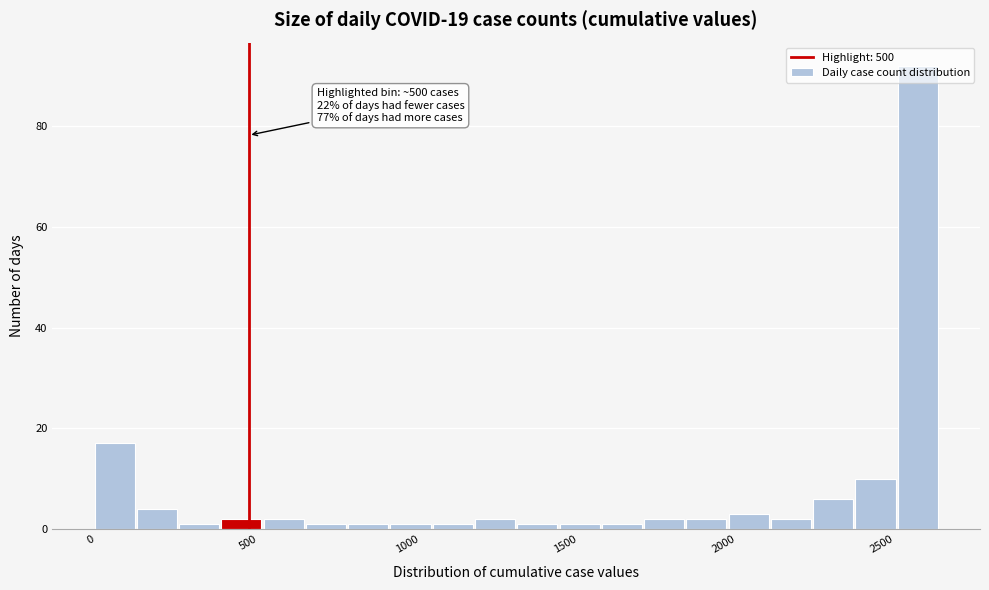

Around what value on the x-axis is the tallest bar? Give the approximate position of its centre, as read against the axis.

2600